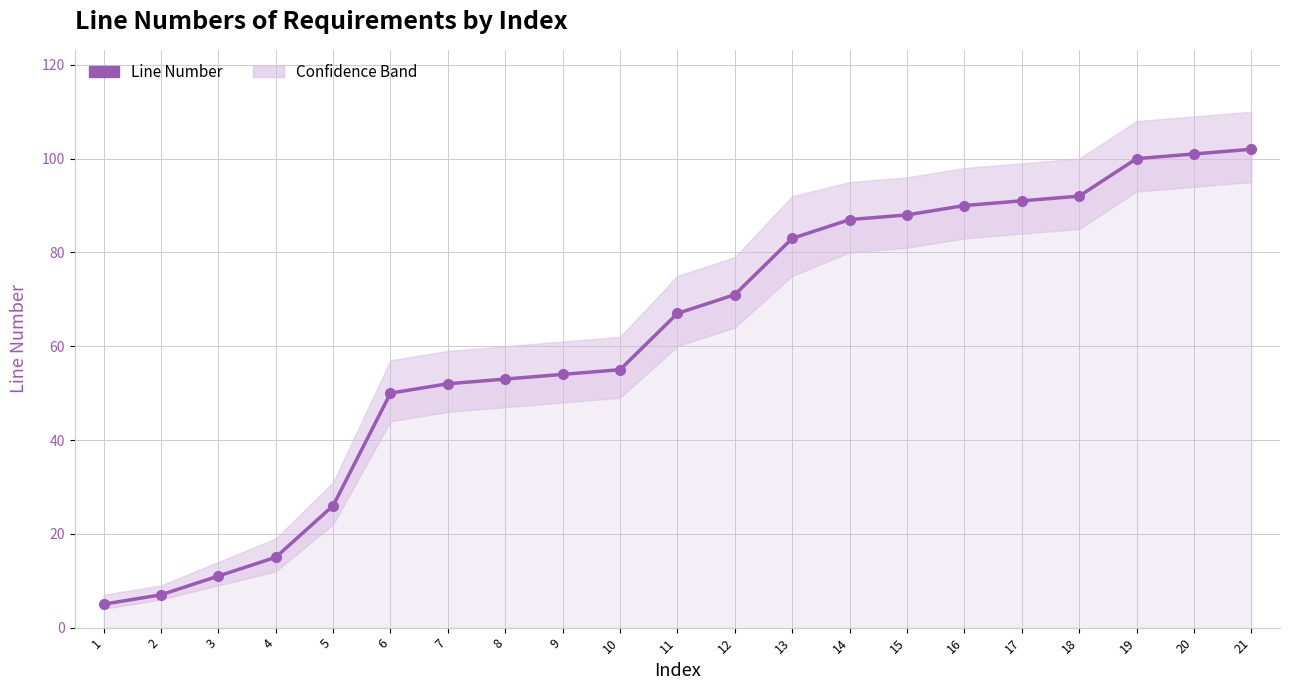

How many data points are less than 67?

10